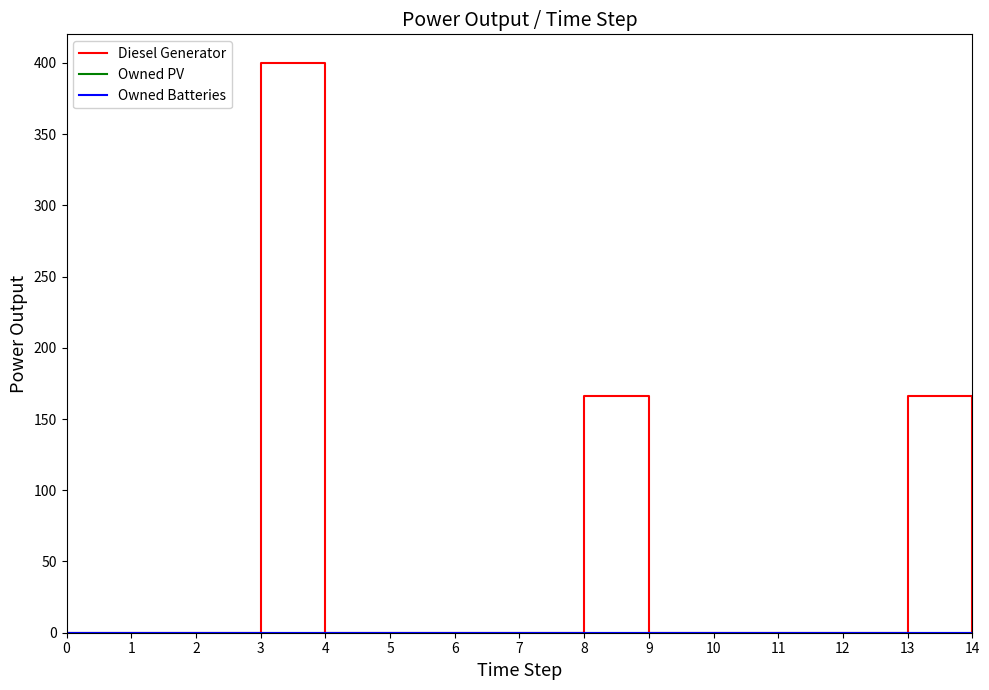

True or false: Owned Batteries and Diesel Generator intersect in this chart.

False